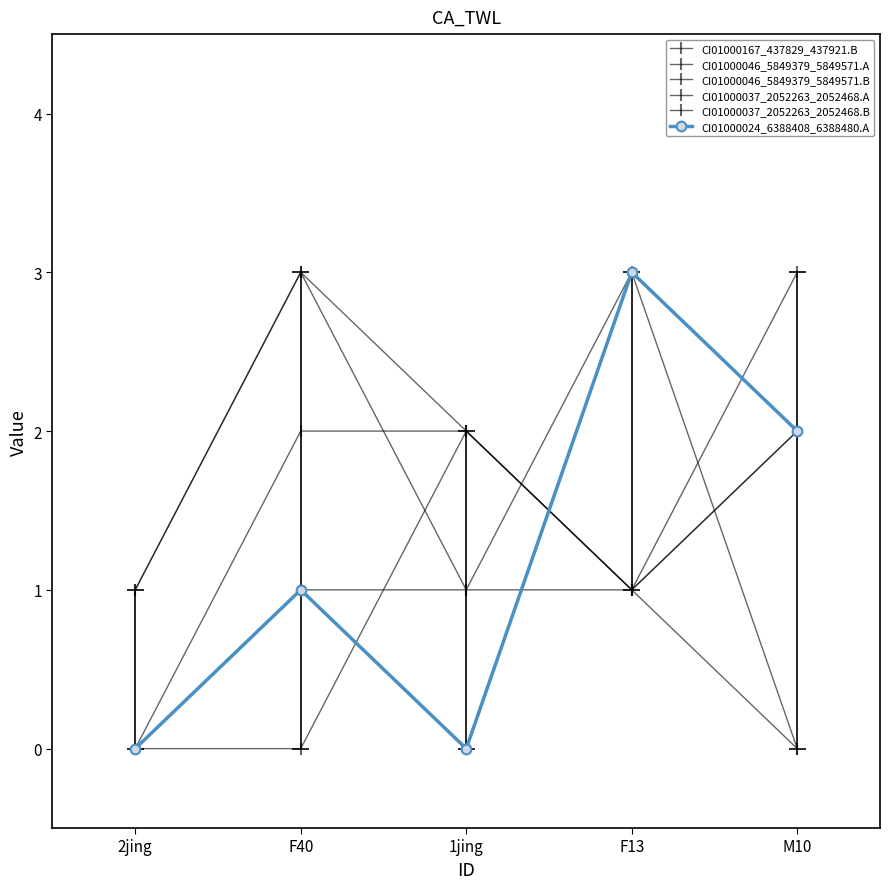

Does the chart have visible grid lines?

No